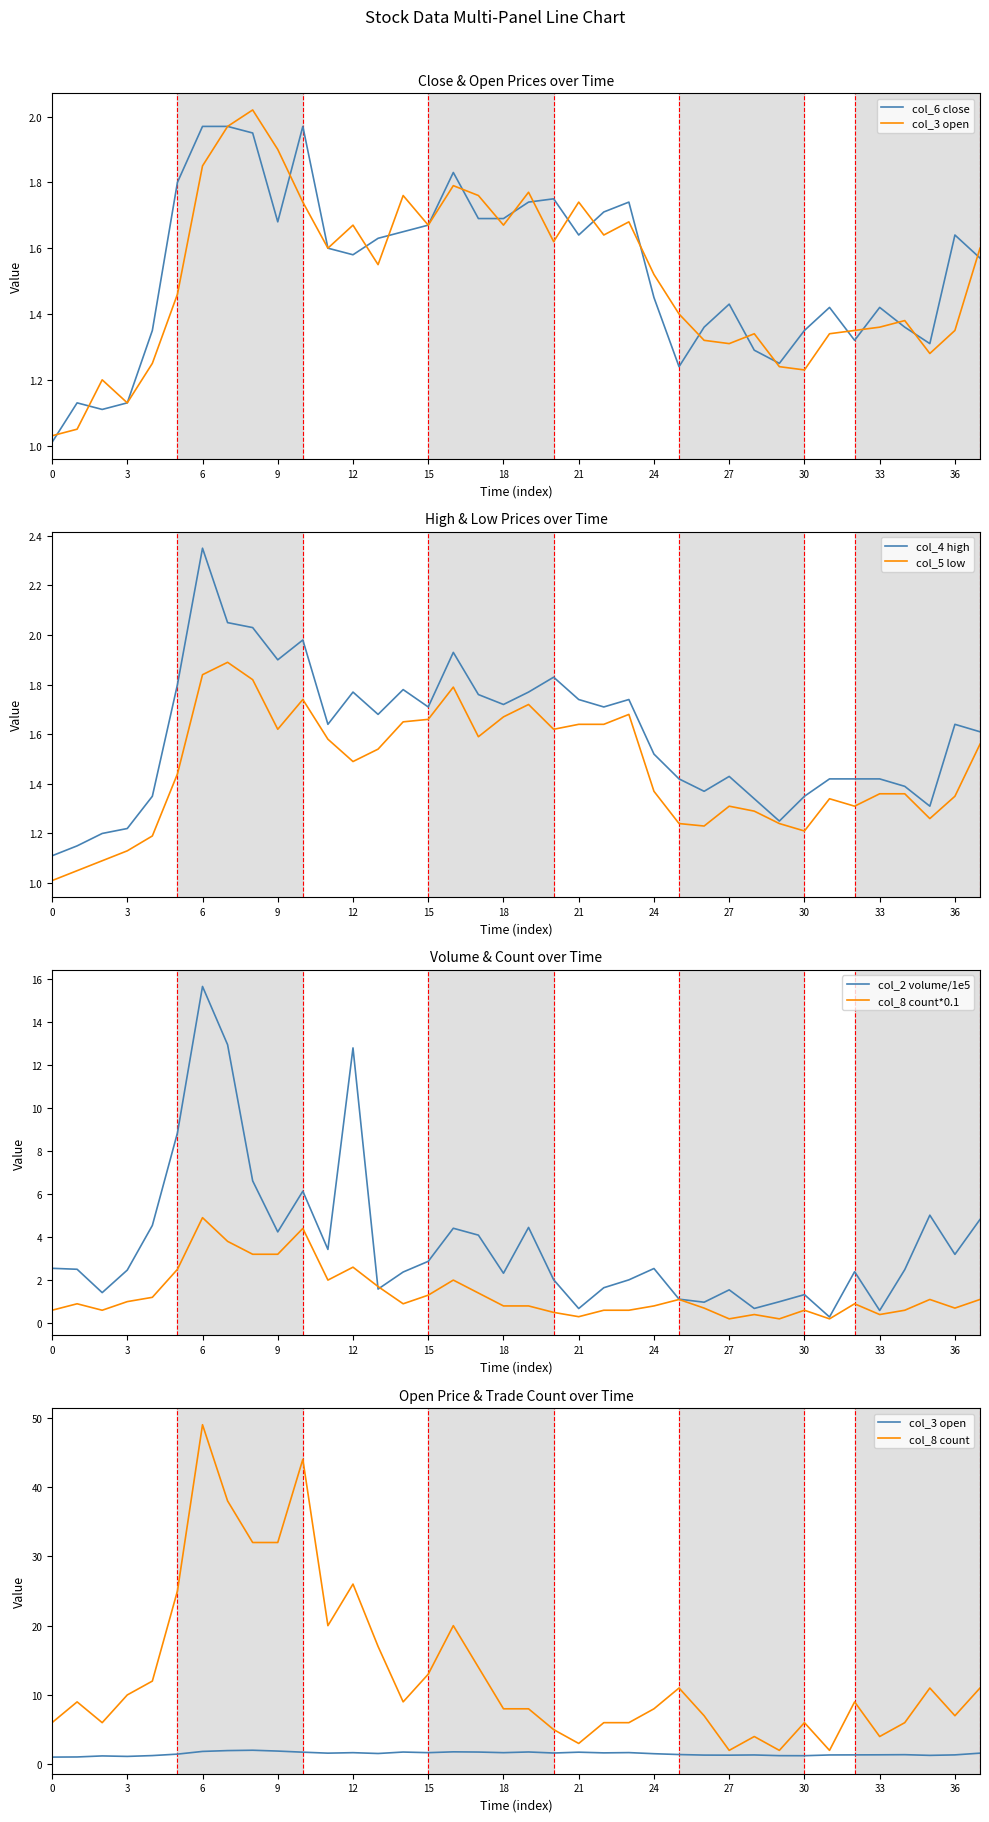

Which series has the largest total across all categories?

col_2 (Volume2)